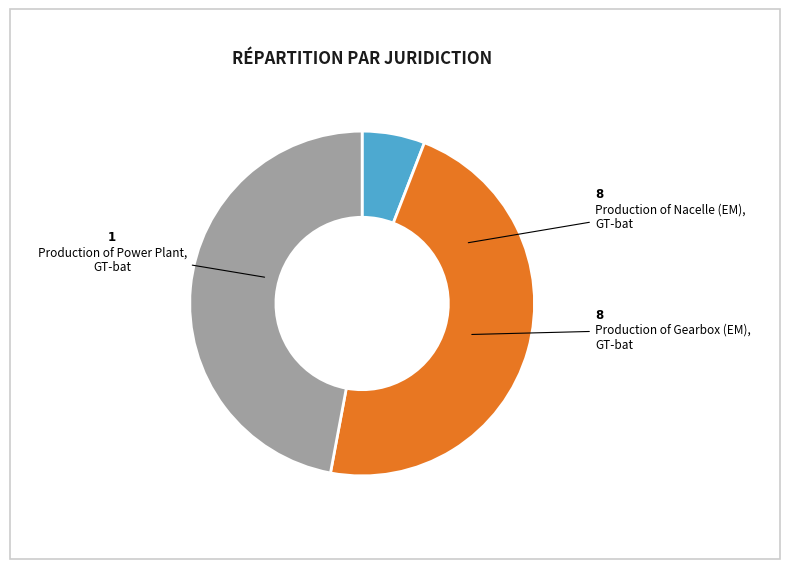

Is there a majority slice in this chart?

No